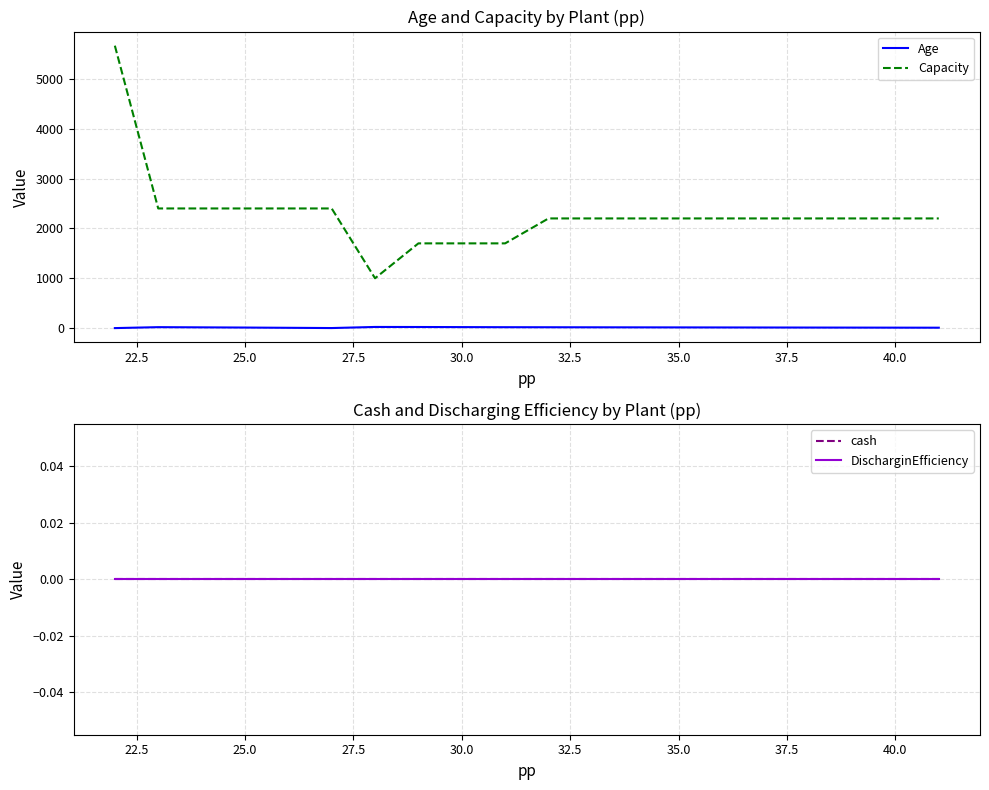

True or false: Capacity and Age intersect in this chart.

False